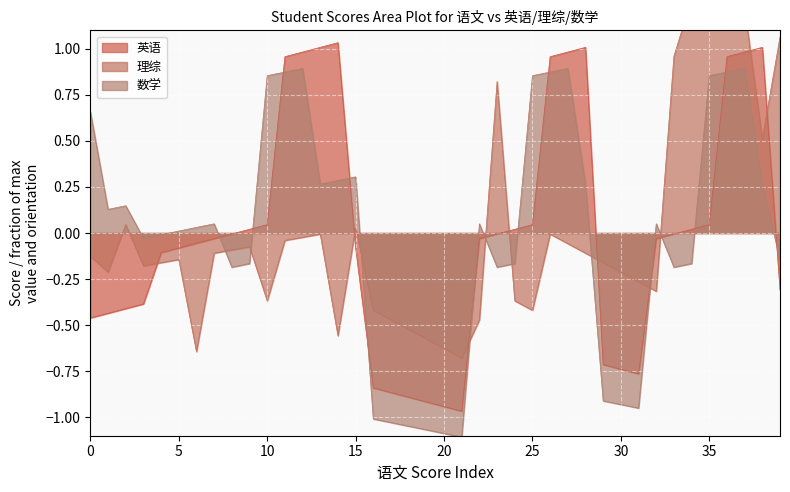

True or false: 数学 and 英语 intersect in this chart.

True